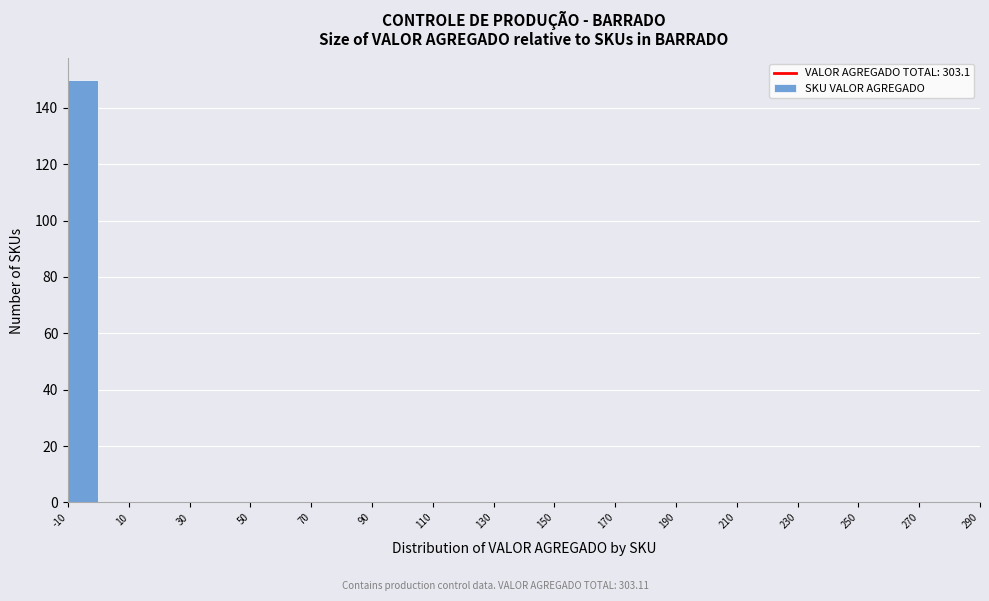

Reading left to right, extract all data points from this chart.

-10=150	10=0	30=0	50=0	70=0	90=0	110=0	130=0	150=0	170=0	190=0	210=0	230=0	250=0	270=0